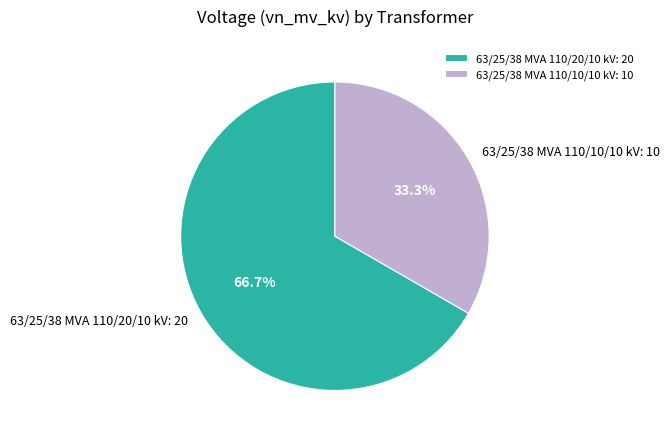

To the nearest percent, what portion does 63/25/38 MVA 110/20/10 kV represent?

67%